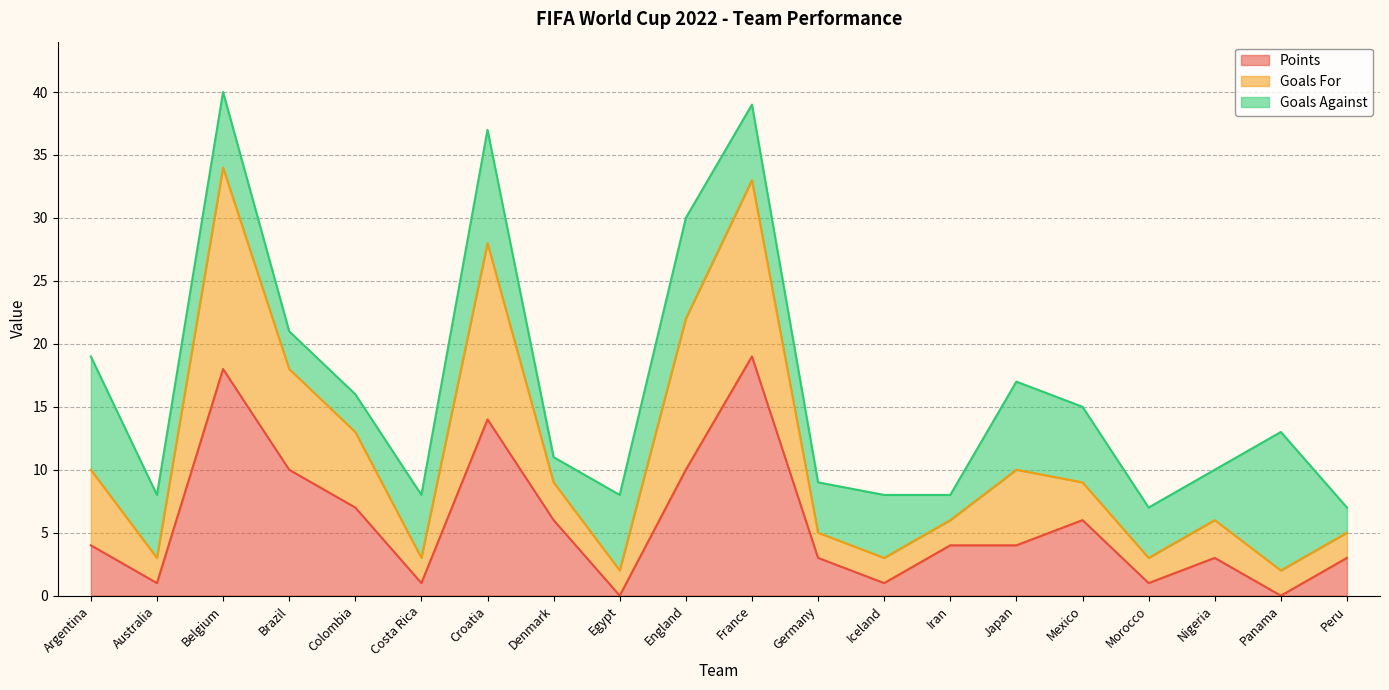

Where does the Points series first go above 4?

Belgium